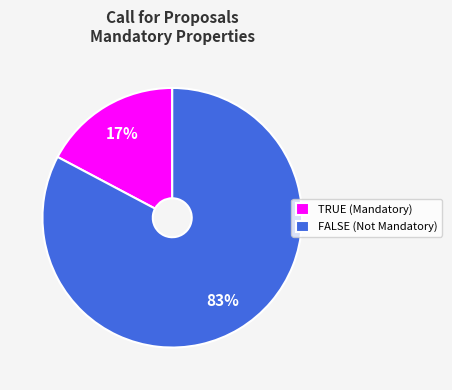

Does any single category account for the majority?

Yes